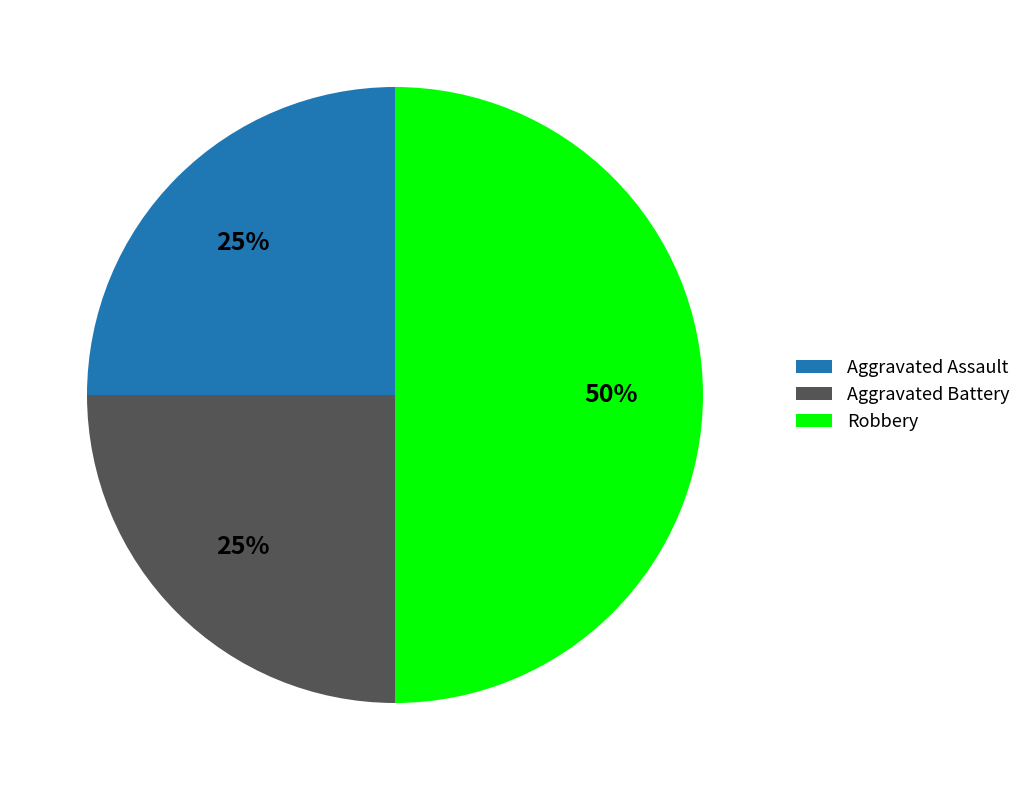

Is it true that Robbery is 50% of the pie?

True